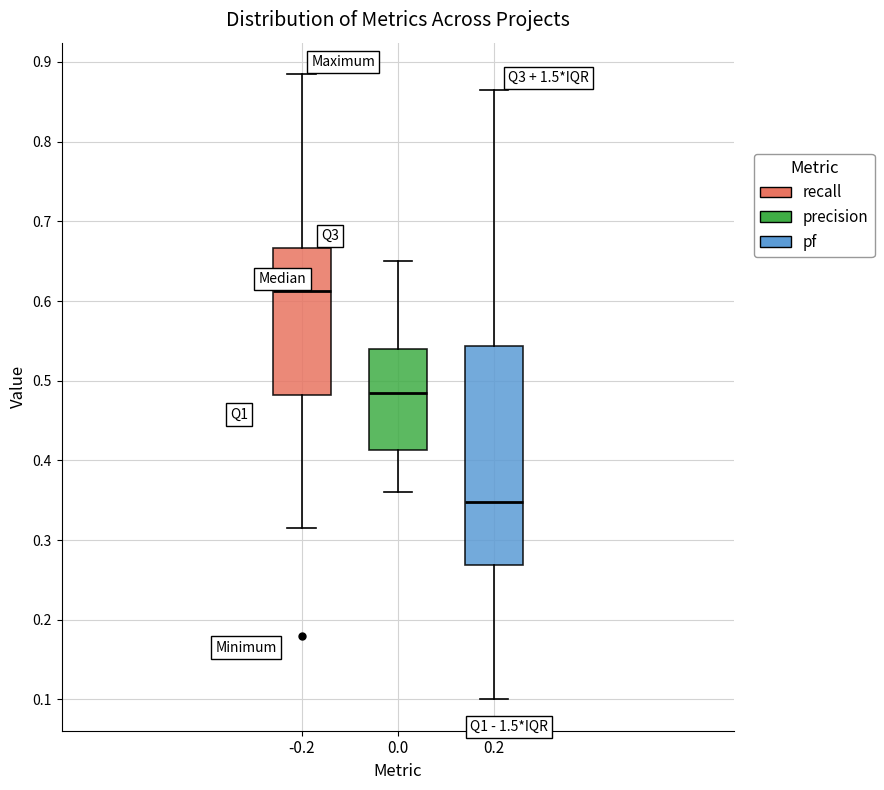

Which box is the tallest, from its lower edge to its upper edge?

0.2